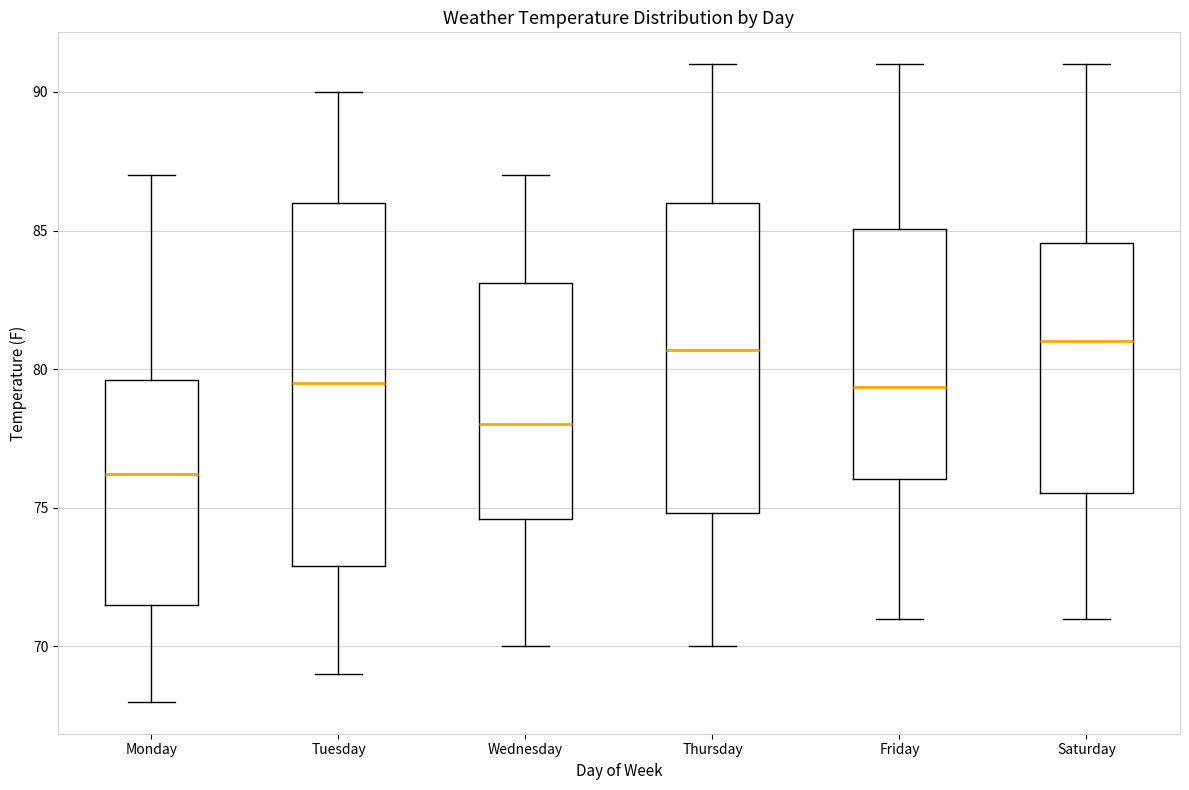

Reading left to right, transcribe this box plot: for each box, give where its median line is, the range the box spans, and where its two whiskers end, as read against the y-axis. The values are not printed on the chart, so give them approximately, as read against the axis.

Monday: median 76.0, box 71.5 to 79.5, whiskers 68.0 to 87.0
Tuesday: median 79.5, box 73.0 to 86.0, whiskers 69.0 to 90.0
Wednesday: median 78.0, box 74.5 to 83.0, whiskers 70.0 to 87.0
Thursday: median 80.5, box 75.0 to 86.0, whiskers 70.0 to 91.0
Friday: median 79.5, box 76.0 to 85.0, whiskers 71.0 to 91.0
Saturday: median 81.0, box 75.5 to 84.5, whiskers 71.0 to 91.0